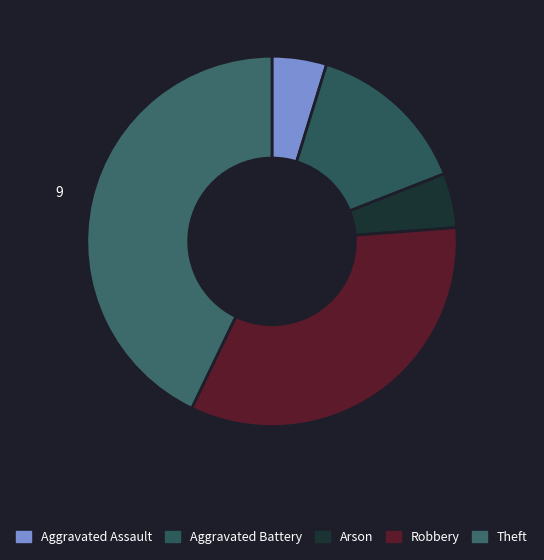

Does Aggravated Battery account for over 50% of the chart?

No